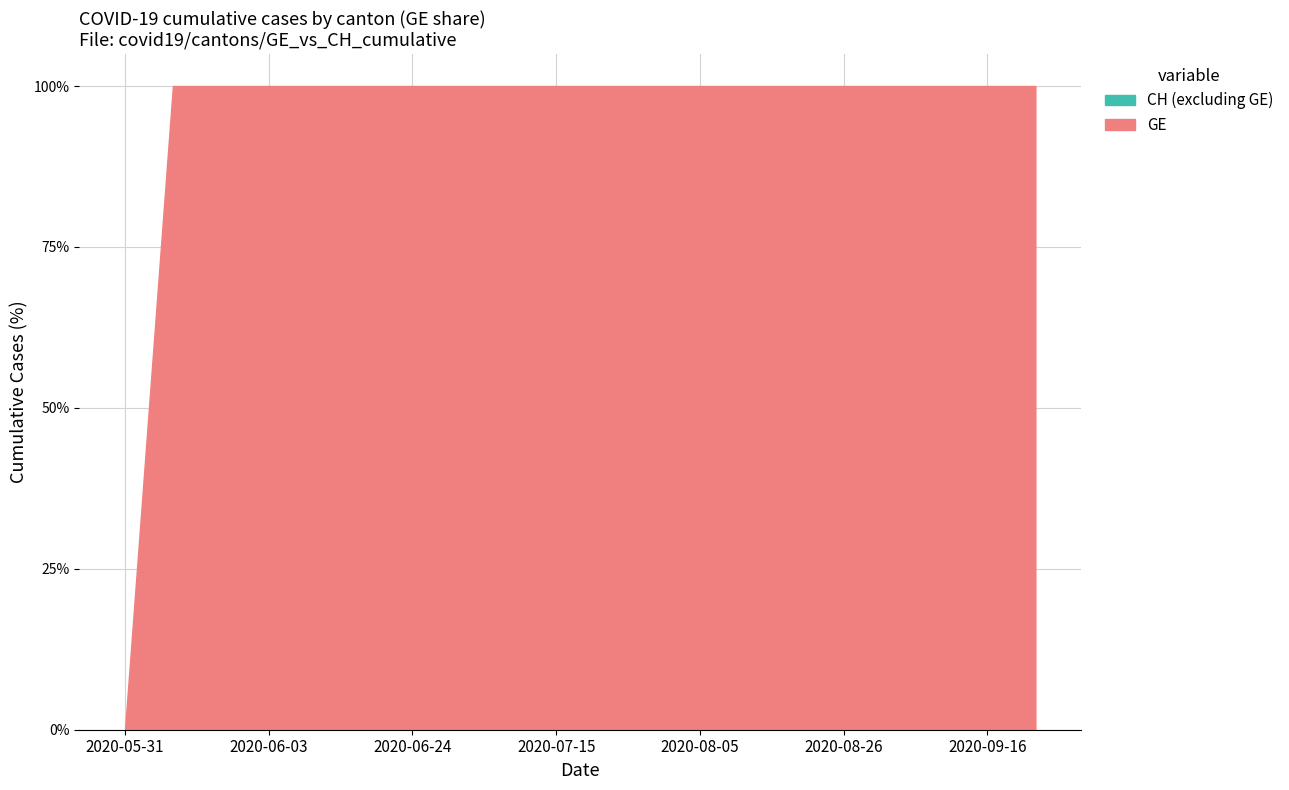

The value of CH at 2020-07-29 is 1117. True or false?

False